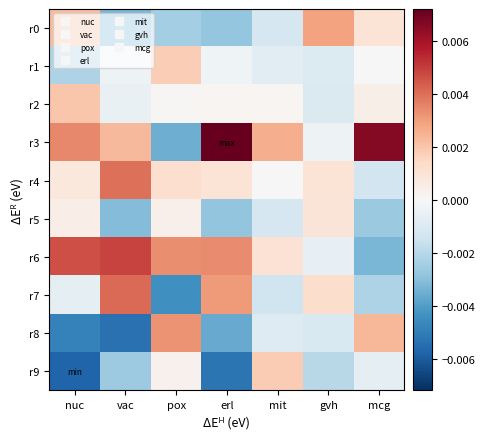

Which series has the largest range (max minus min)?

r3